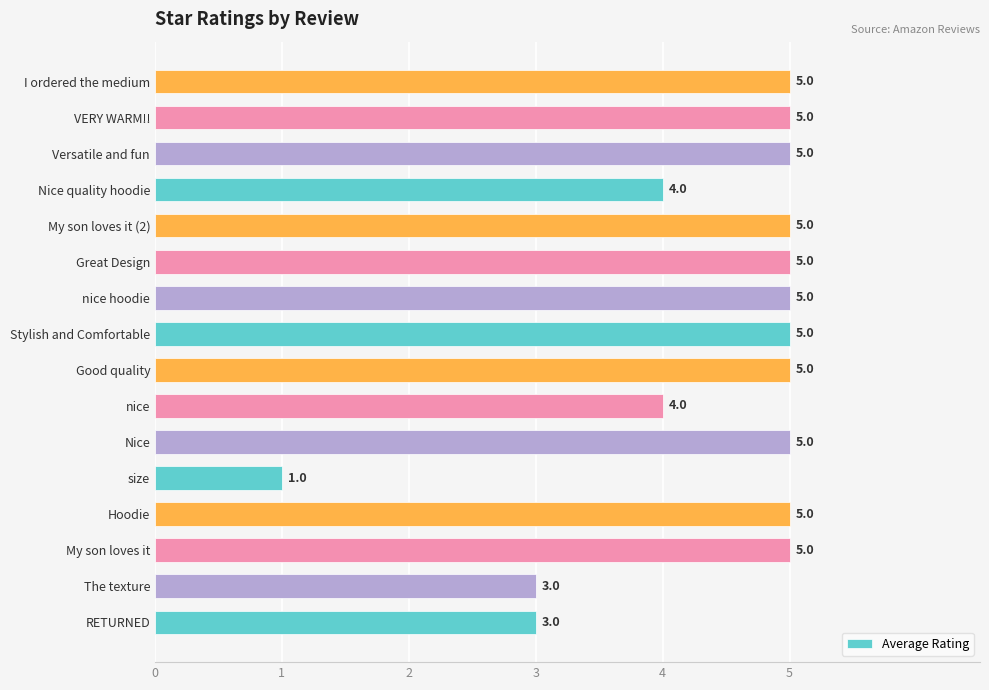

What is the average value?

4